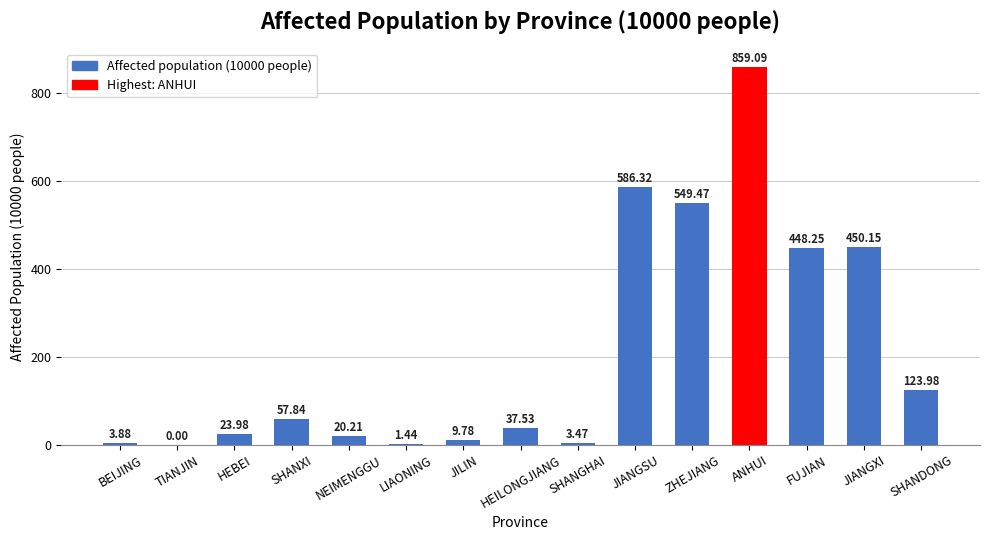

Read the value at SHANDONG.

124.0